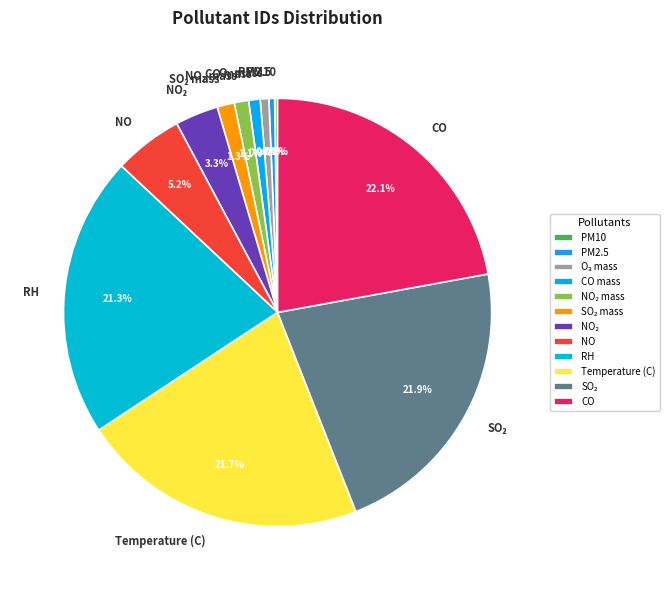

To the nearest percent, what is the combined percentage of RH and CO mass?

22%